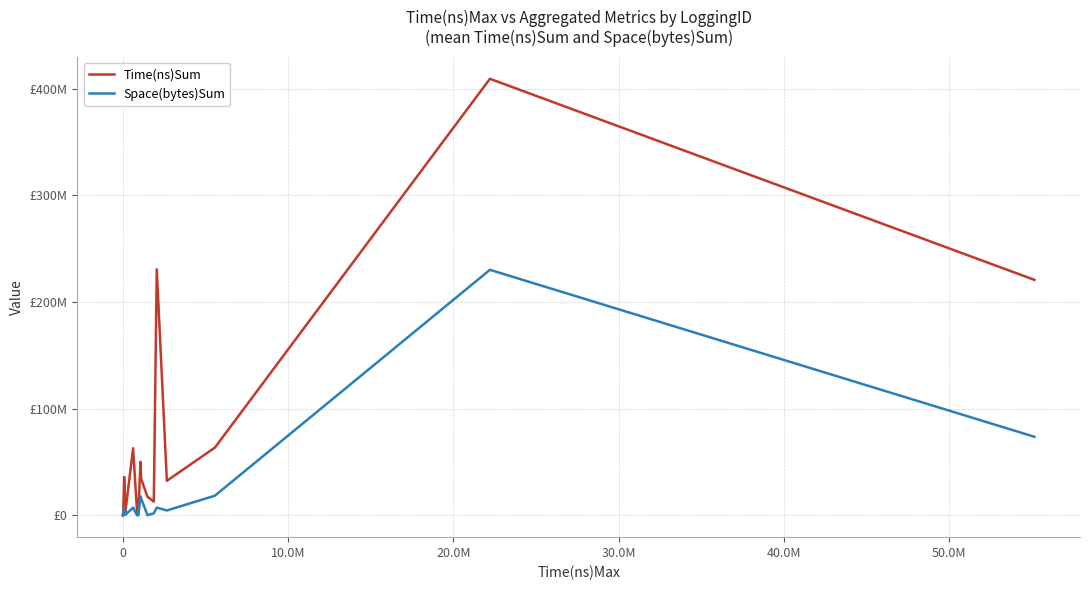

What are all the series names shown in the legend?

Time(ns)Sum, Space(bytes)Sum